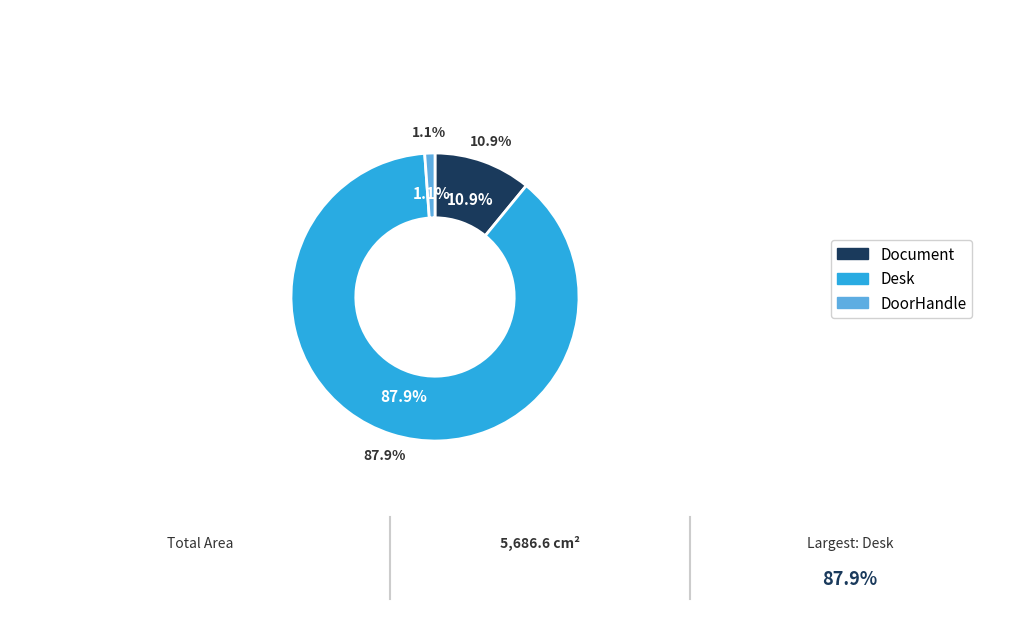

Does Document account for over 50% of the chart?

No